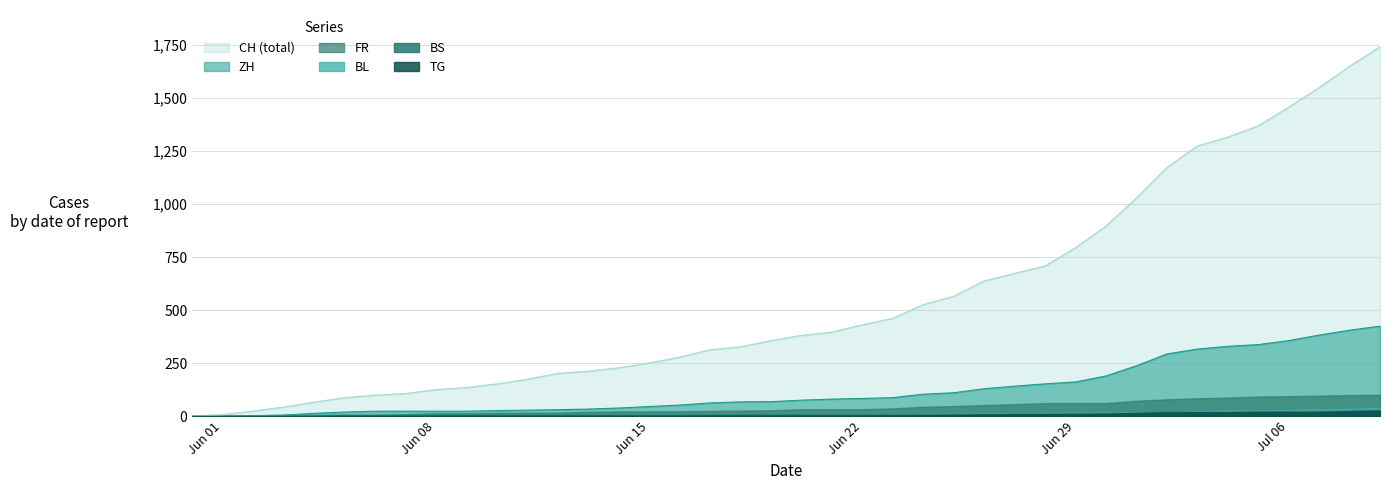

What is the difference between the BS values at 2020-06-24 and 2020-06-11?

2